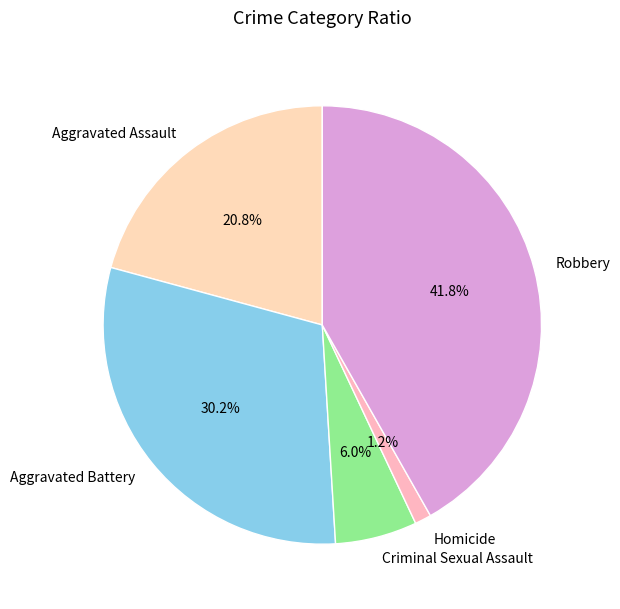

Which has a higher value, Homicide or Criminal Sexual Assault?

Criminal Sexual Assault